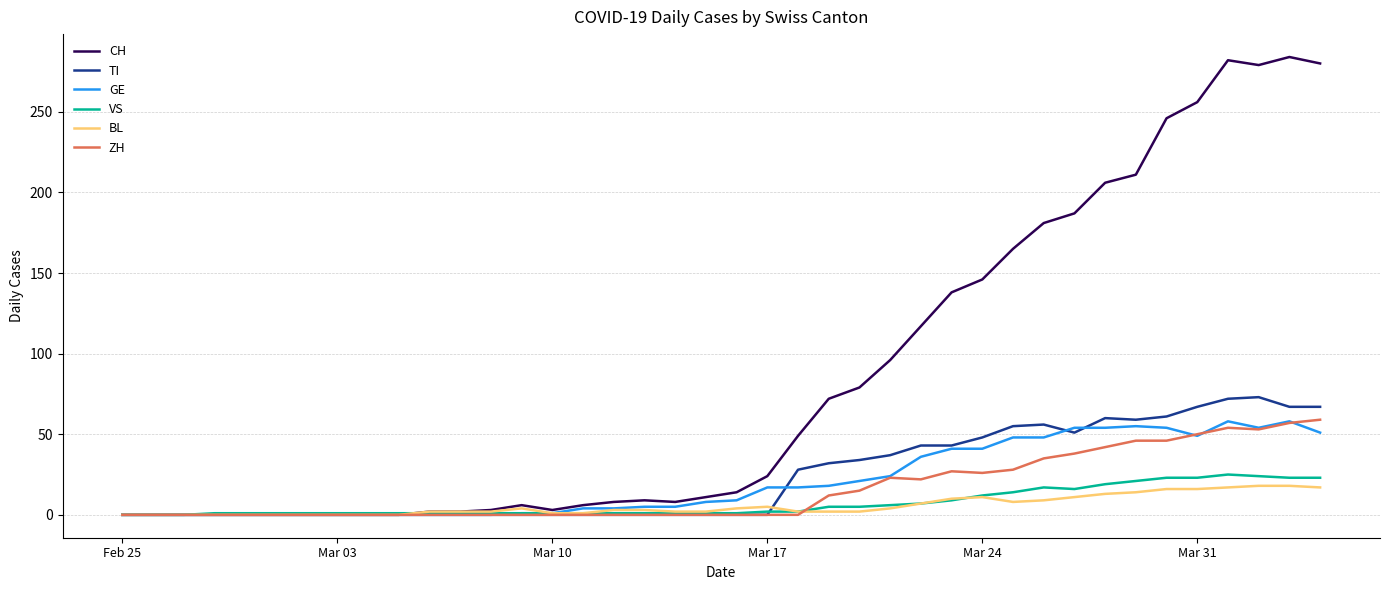

What is the maximum value shown in the chart?

284